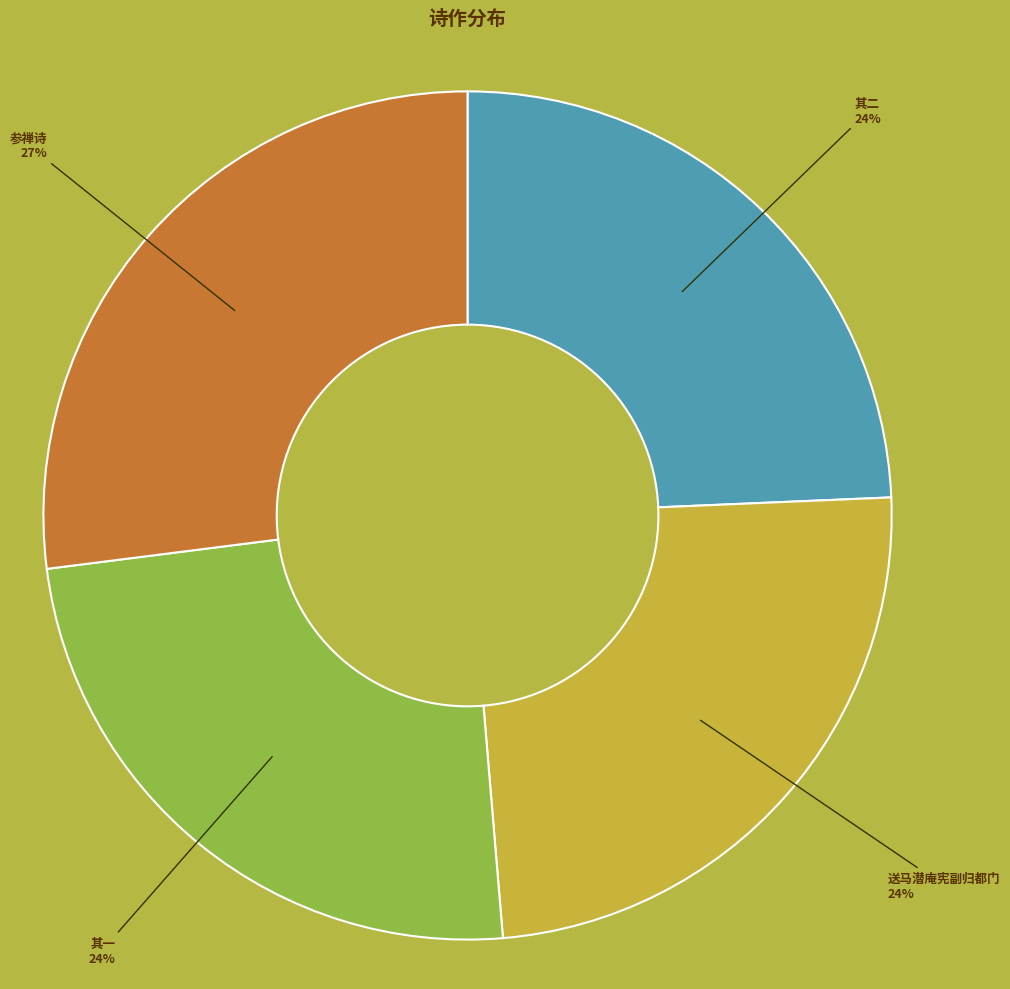

Is the sum of 送马潜庵宪副归都门 and 其一 greater than half?

No